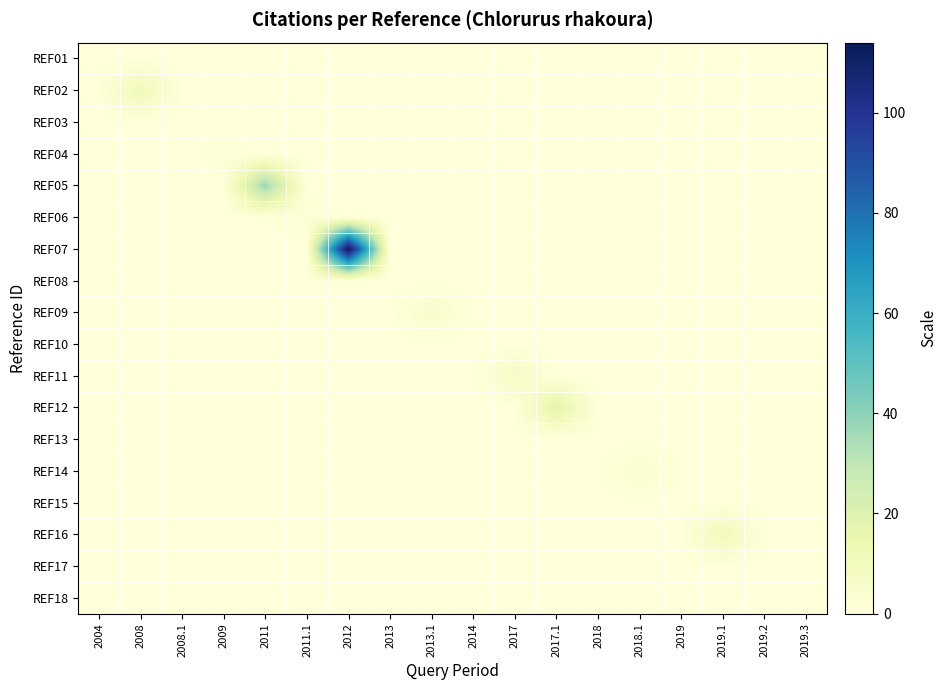

How many distinct data groups are displayed?

18